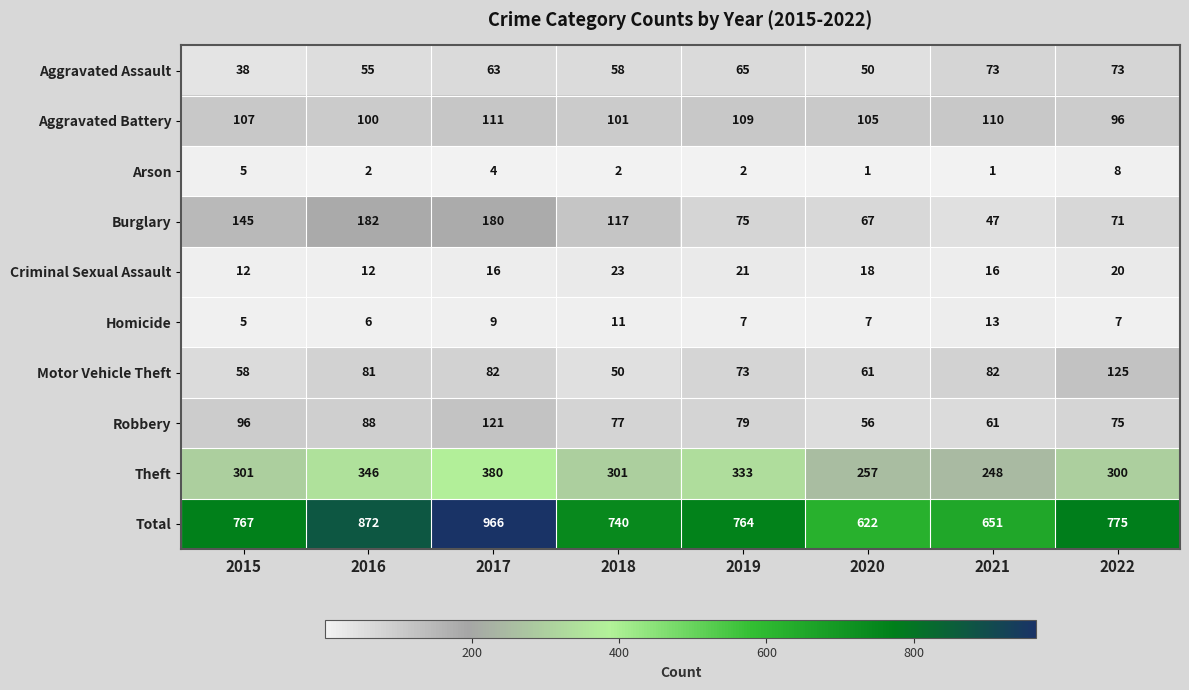

Is the value of Aggravated Assault at 2019 greater than the value of Theft at 2021?

No